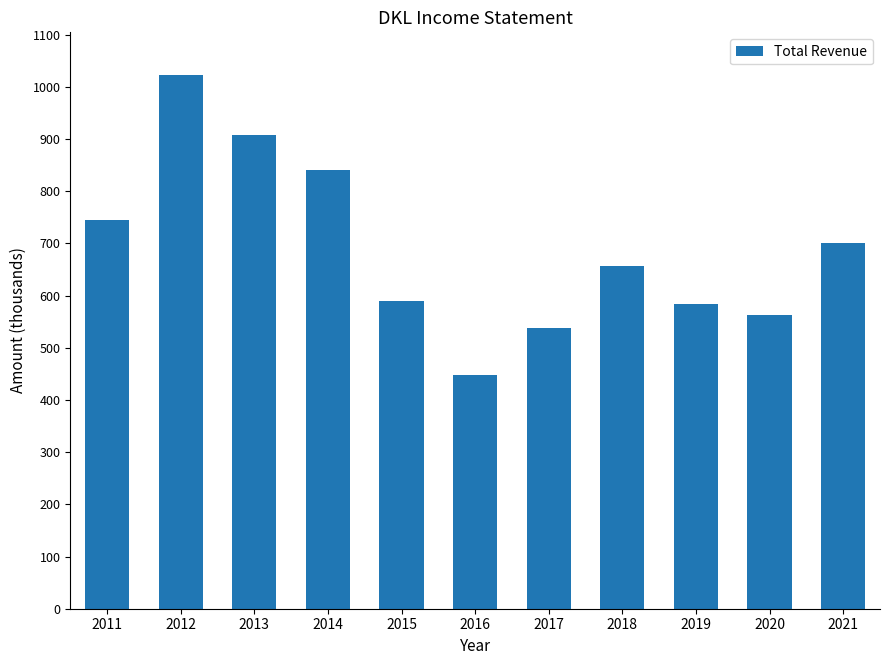

Rank the categories by value from lowest to highest.

2016, 2017, 2020, 2019, 2015, 2018, 2021, 2011, 2014, 2013, 2012